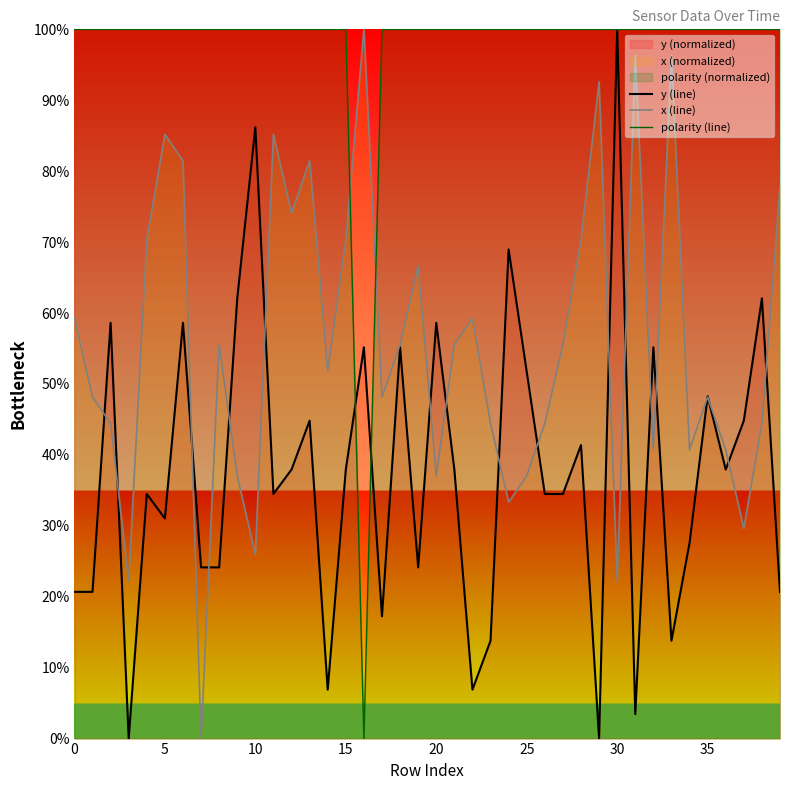

At how many categories does at least one series exceed 38?

40